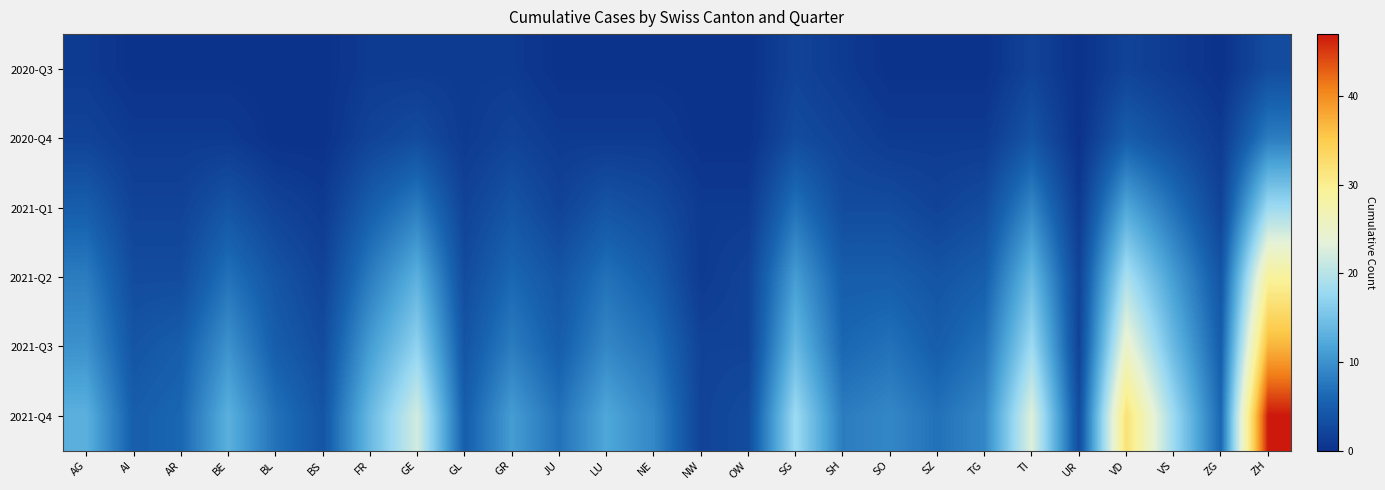

Reading right to left, transcribe all the data shown in this chart.

2020-Q3: ZH=3	ZG=0	VS=1	VD=2	UR=0	TI=2	TG=0	SZ=0	SO=0	SH=1	SG=2	OW=0	NW=0	NE=0	LU=0	JU=0	GR=1	GL=1	GE=1	FR=1	BS=0	BL=0	BE=0	AR=0	AI=0	AG=1
2020-Q4: ZH=8	ZG=1	VS=3	VD=5	UR=0	TI=4	TG=1	SZ=1	SO=1	SH=2	SG=3	OW=0	NW=0	NE=1	LU=1	JU=1	GR=2	GL=1	GE=3	FR=2	BS=0	BL=0	BE=1	AR=1	AI=1	AG=2
2021-Q1: ZH=18	ZG=2	VS=7	VD=12	UR=1	TI=9	TG=3	SZ=2	SO=3	SH=3	SG=7	OW=1	NW=1	NE=3	LU=4	JU=2	GR=4	GL=2	GE=8	FR=5	BS=1	BL=2	BE=4	AR=2	AI=2	AG=5
2021-Q2: ZH=29	ZG=4	VS=11	VD=19	UR=2	TI=14	TG=5	SZ=4	SO=5	SH=5	SG=11	OW=2	NW=1	NE=5	LU=7	JU=4	GR=6	GL=3	GE=13	FR=8	BS=2	BL=4	BE=7	AR=3	AI=3	AG=8
2021-Q3: ZH=37	ZG=5	VS=14	VD=25	UR=2	TI=18	TG=7	SZ=5	SO=7	SH=6	SG=14	OW=2	NW=2	NE=7	LU=9	JU=5	GR=8	GL=4	GE=17	FR=11	BS=3	BL=5	BE=10	AR=5	AI=4	AG=10
2021-Q4: ZH=47	ZG=6	VS=18	VD=32	UR=3	TI=23	TG=9	SZ=7	SO=9	SH=8	SG=18	OW=3	NW=2	NE=9	LU=12	JU=7	GR=11	GL=5	GE=22	FR=14	BS=4	BL=7	BE=13	AR=6	AI=5	AG=13